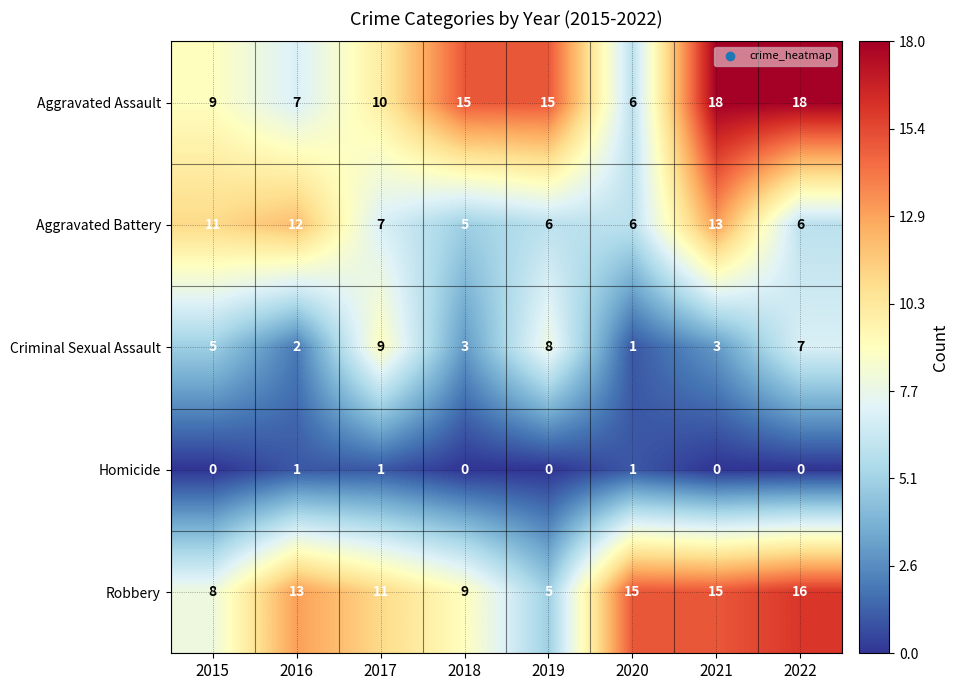

Where does the Aggravated Battery series first go above 7?

2015